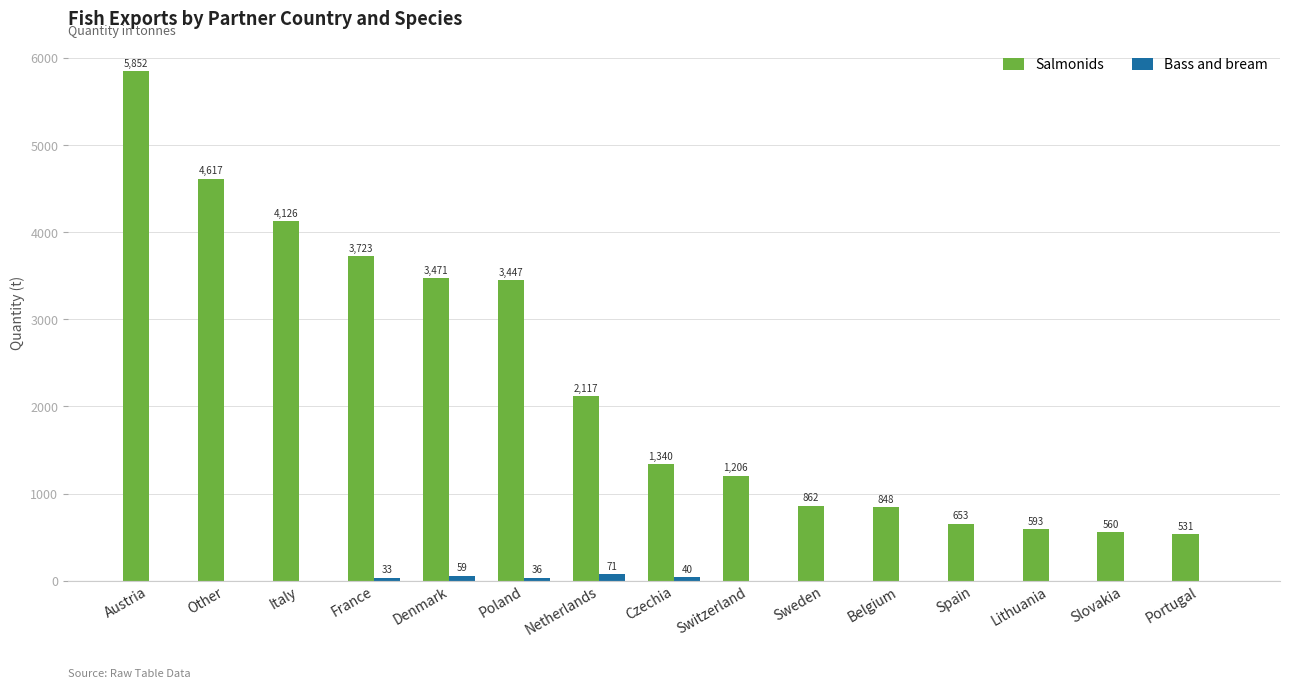

The Bass and bream series shows 59 at Denmark. True or false?

True